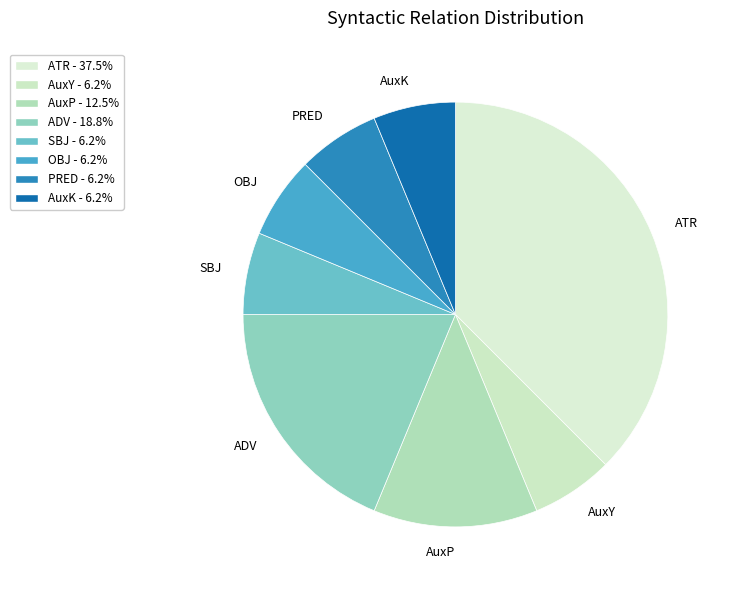

Is the sum of AuxK and AuxP greater than half?

No